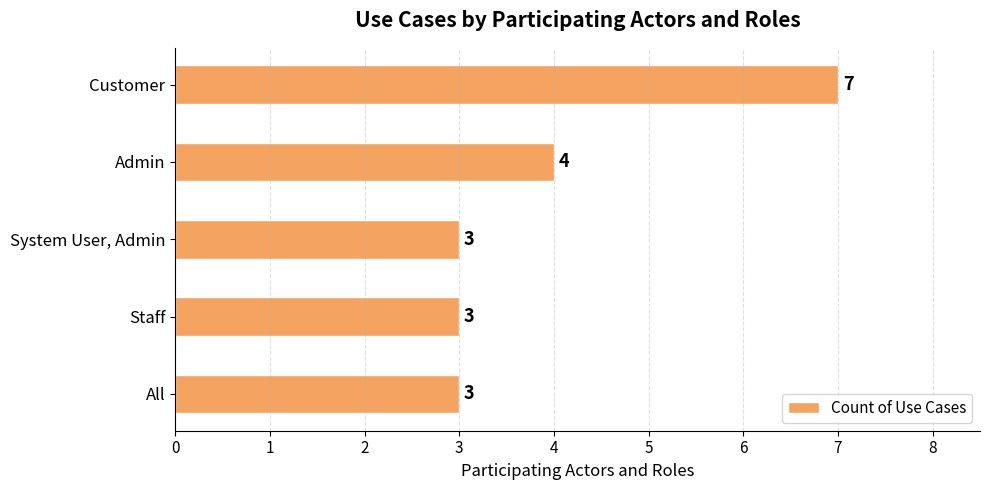

The chart shows a value of 2 at Admin. True or false?

False